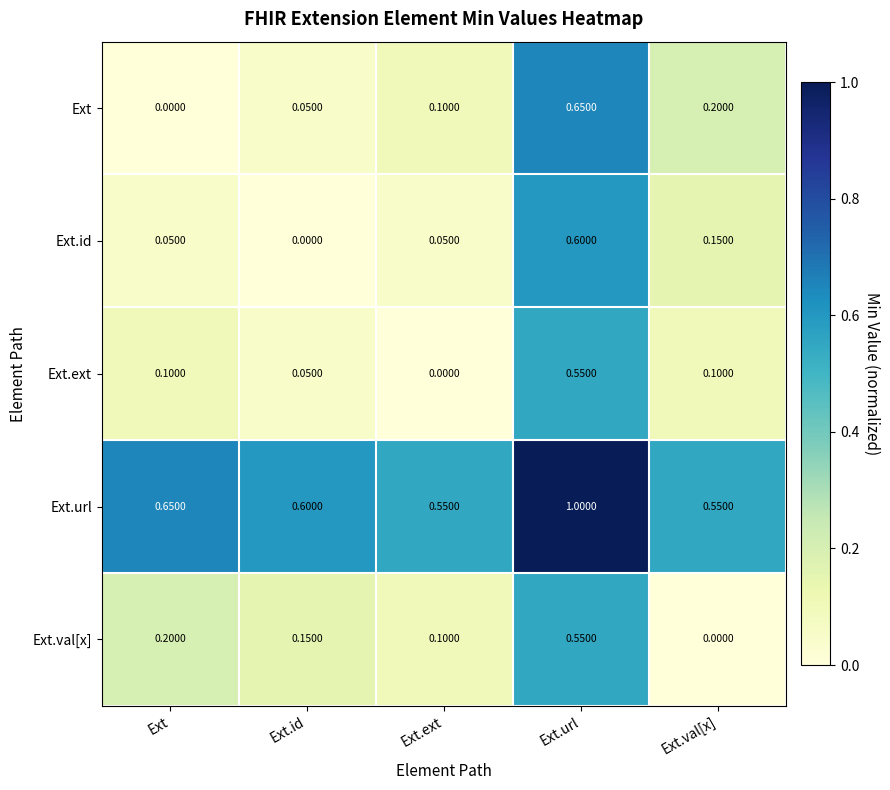

Which category has the highest value in the Ext.ext series?

Ext.url